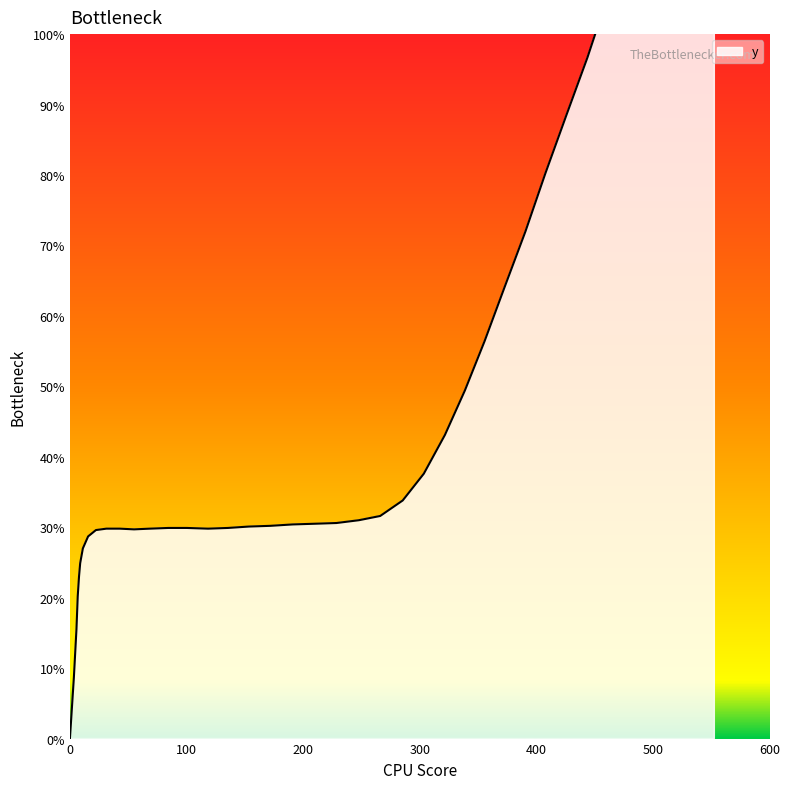

At which category does the data reach its first local valley?

55.0